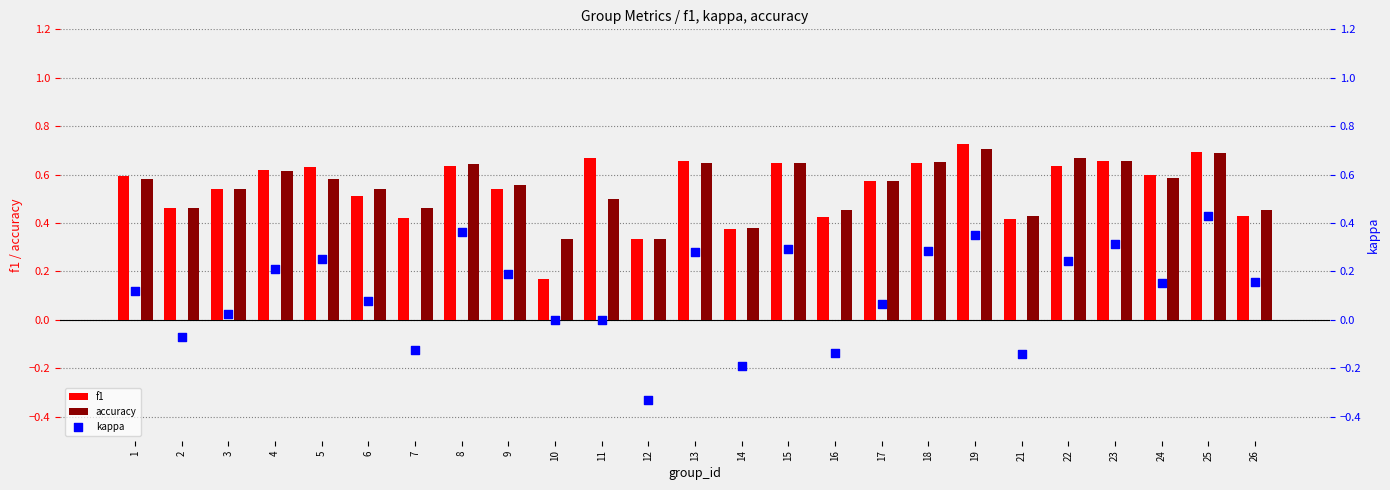

At how many categories does at least one series exceed 0?

25